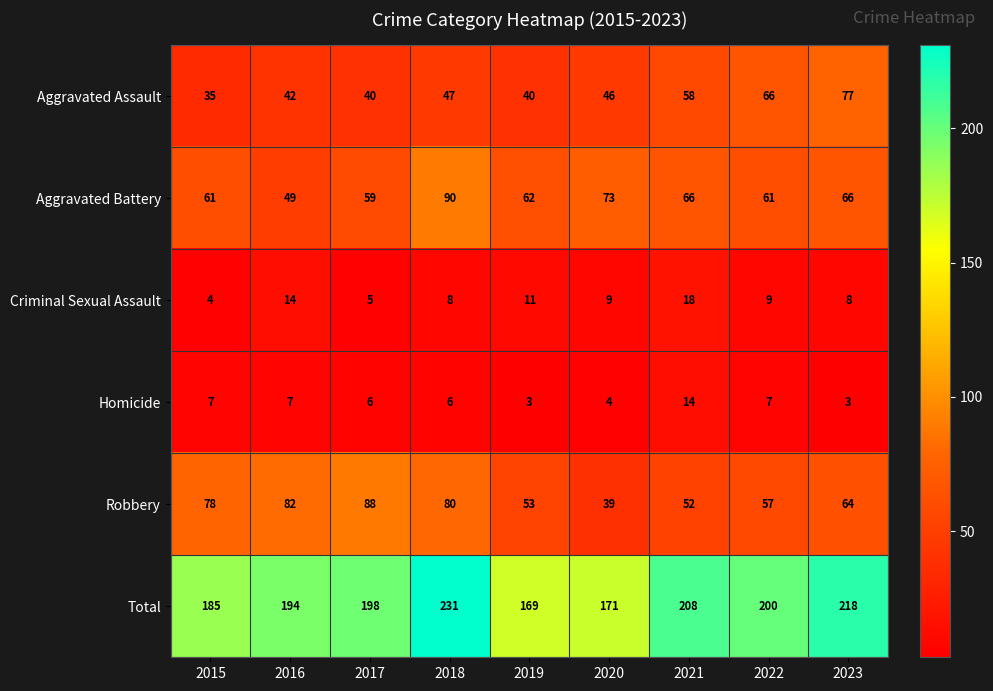

At which label does Criminal Sexual Assault first exceed 9?

2016